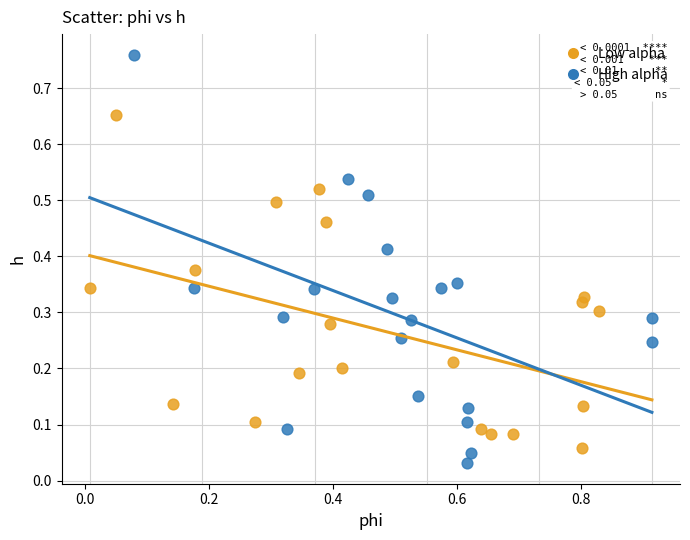

Which series has the widest spread of Y values?

High alpha